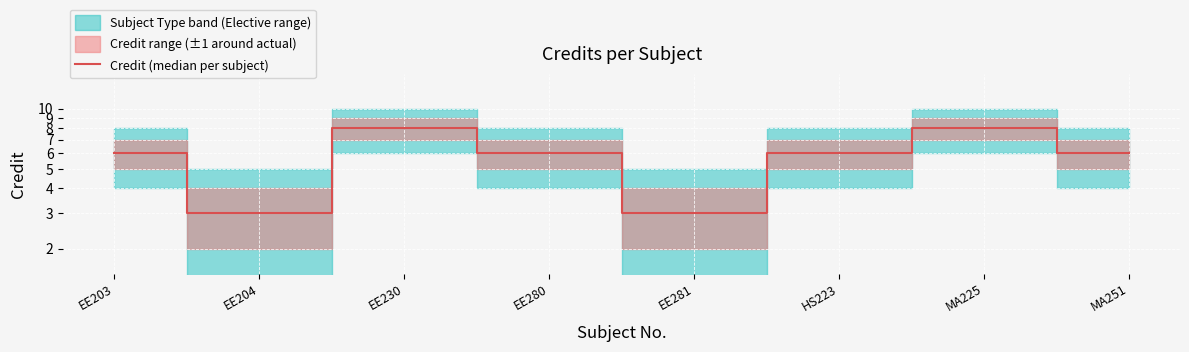

Which has a higher value, MA251 or EE281?

MA251